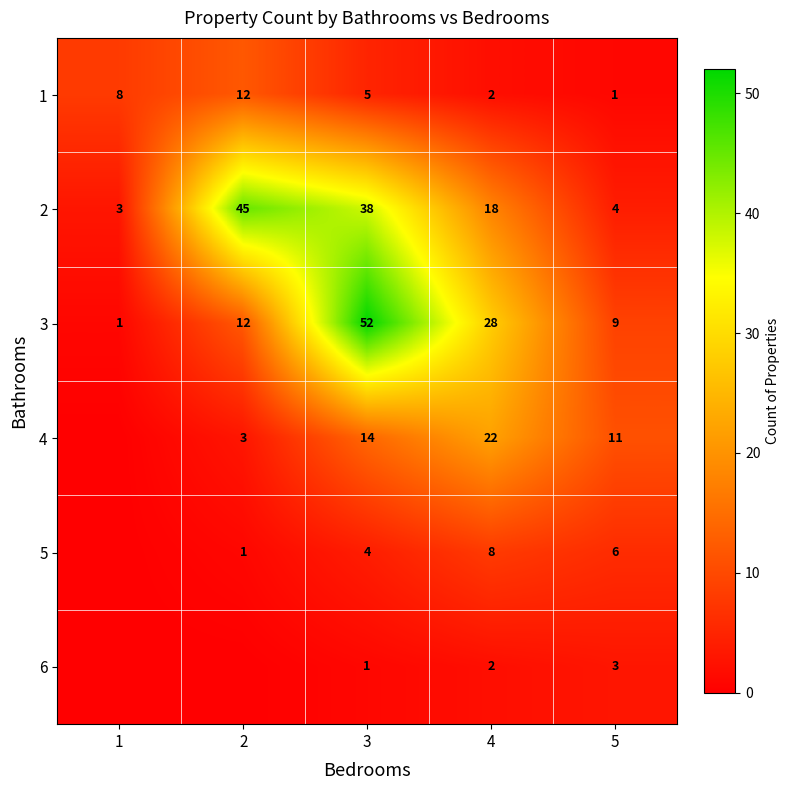

Read the 2 value at 2, to the nearest 5.

45